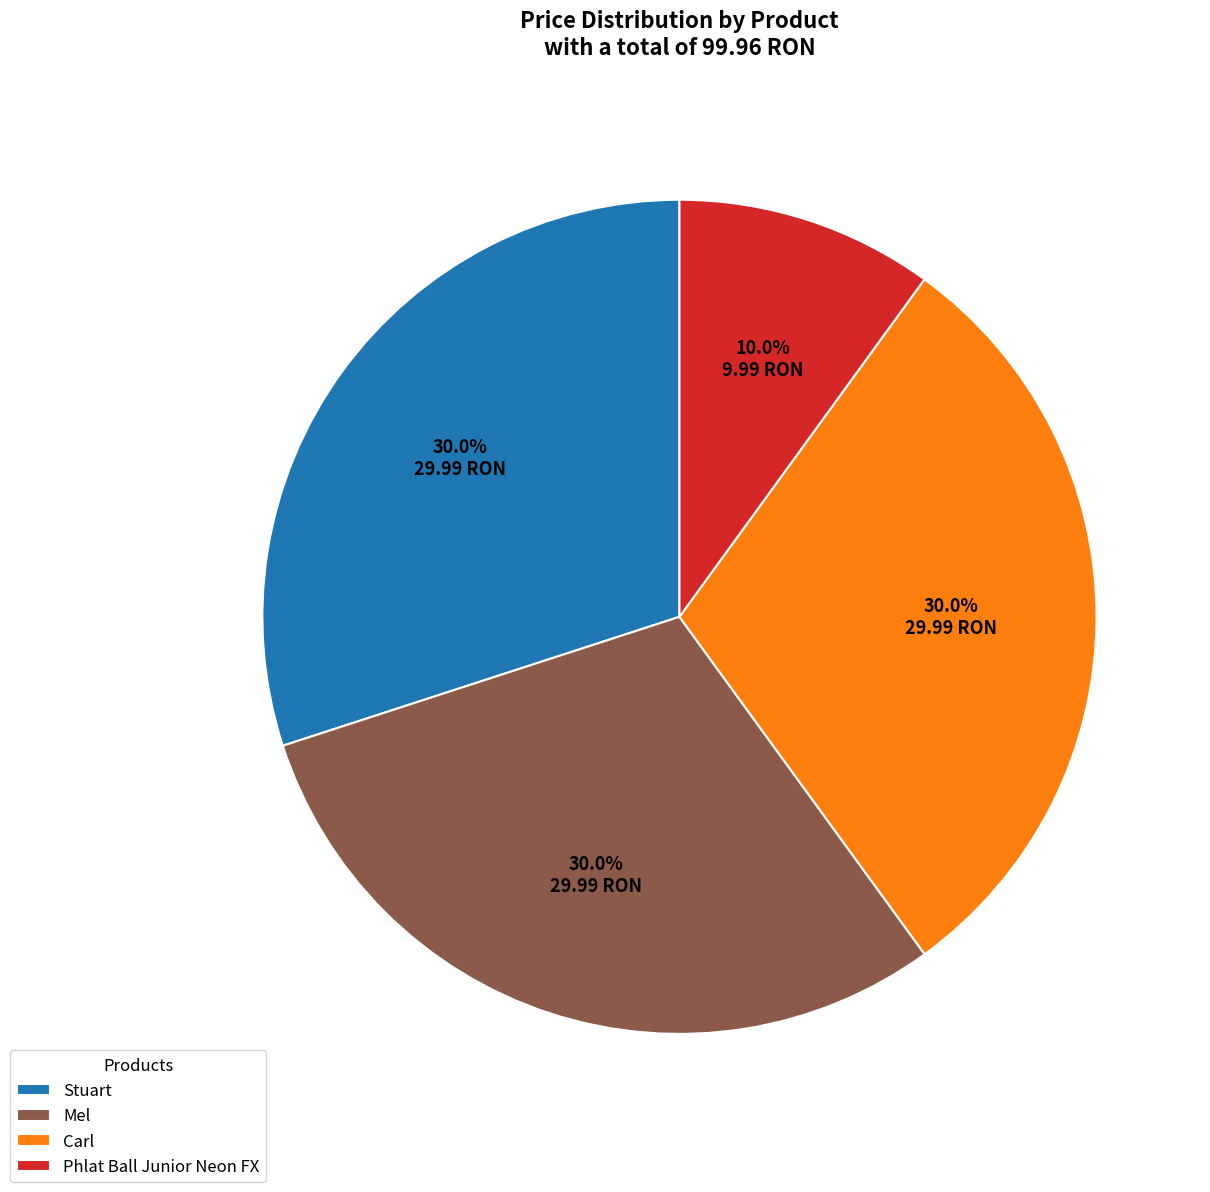

To the nearest percent, what portion does Stuart represent?

30%